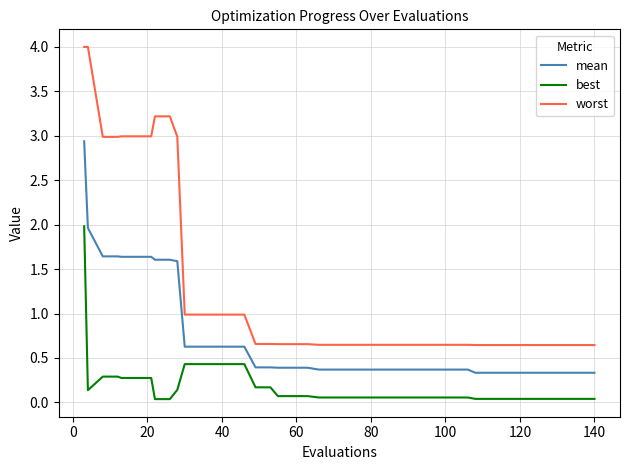

What is the lowest value of the mean series?

0.3